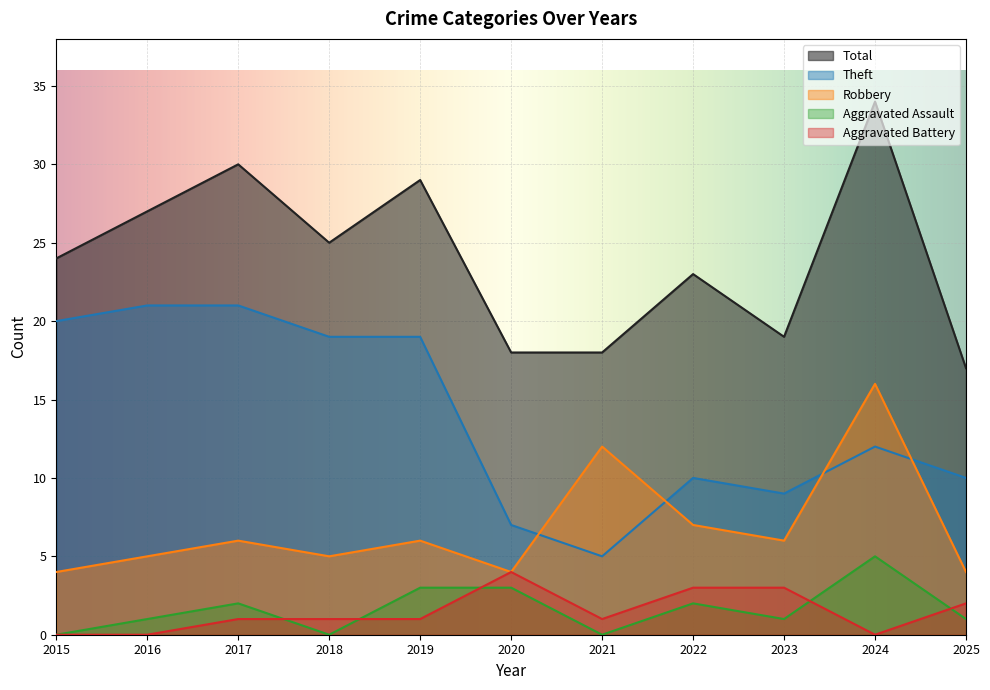

True or false: Total and Robbery intersect in this chart.

False